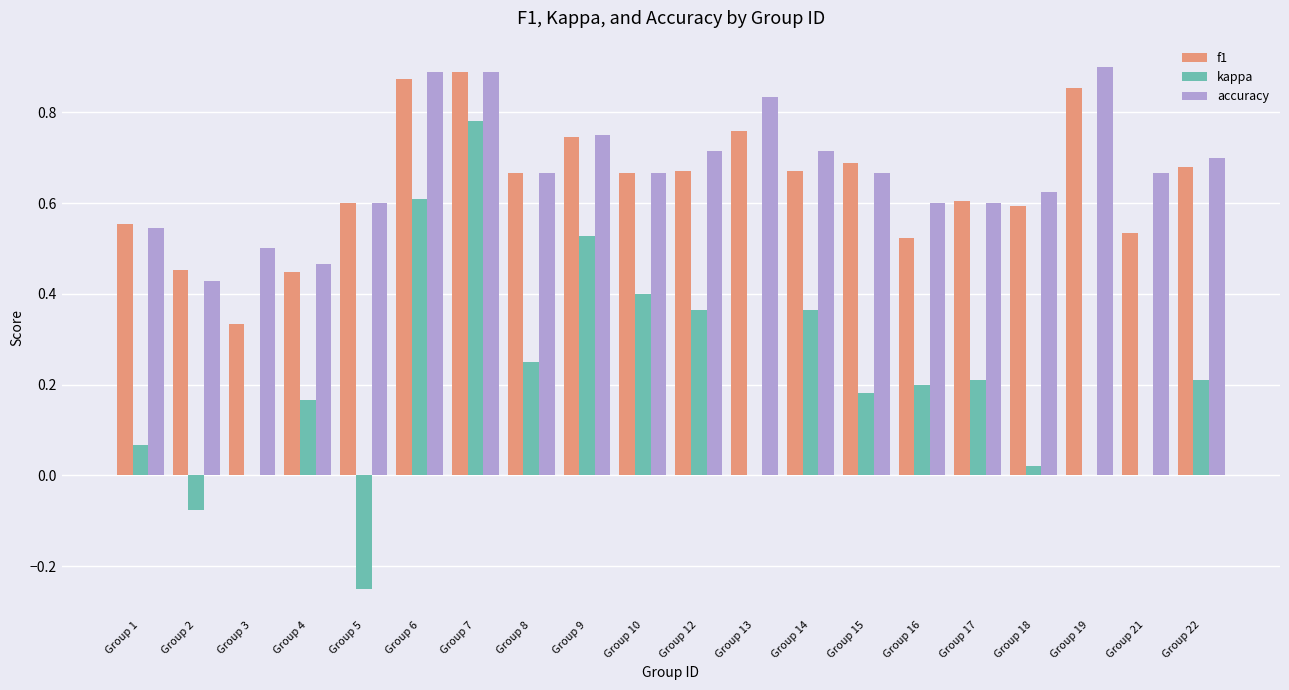

Is the value of f1 at Group 21 greater than the value of kappa at Group 21?

Yes